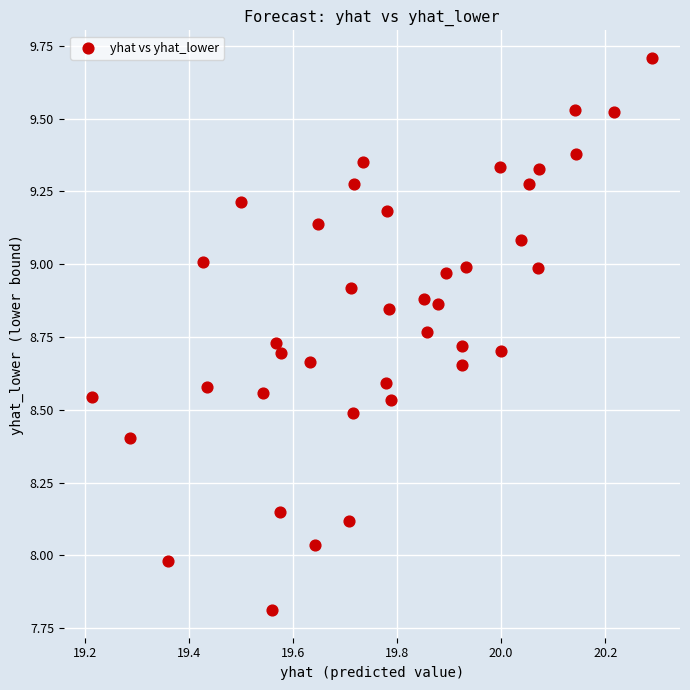

What is the range of X values (max minus min)?

1.1